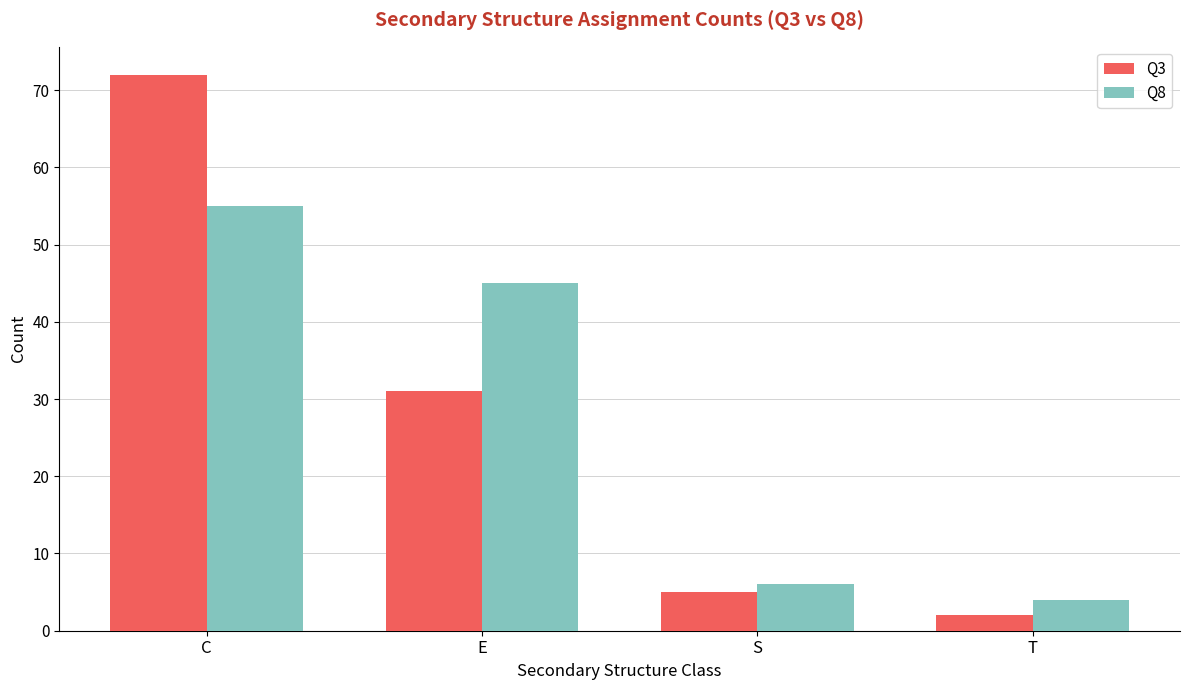

What is the lowest value of the Q8 series?

4